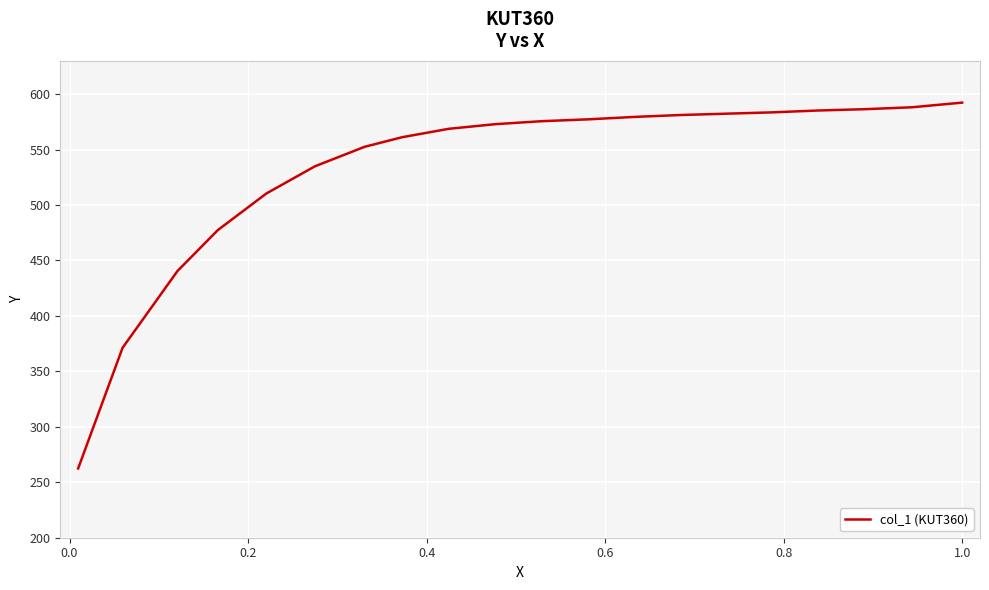

What is the difference between the maximum and minimum values?

329.9